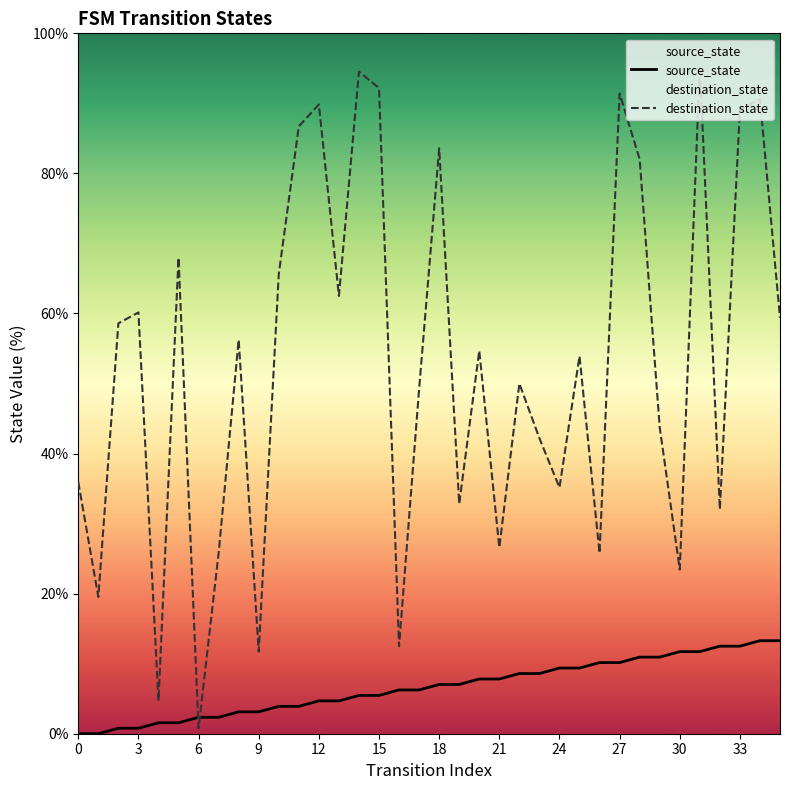

Which series has the largest total across all categories?

destination_state